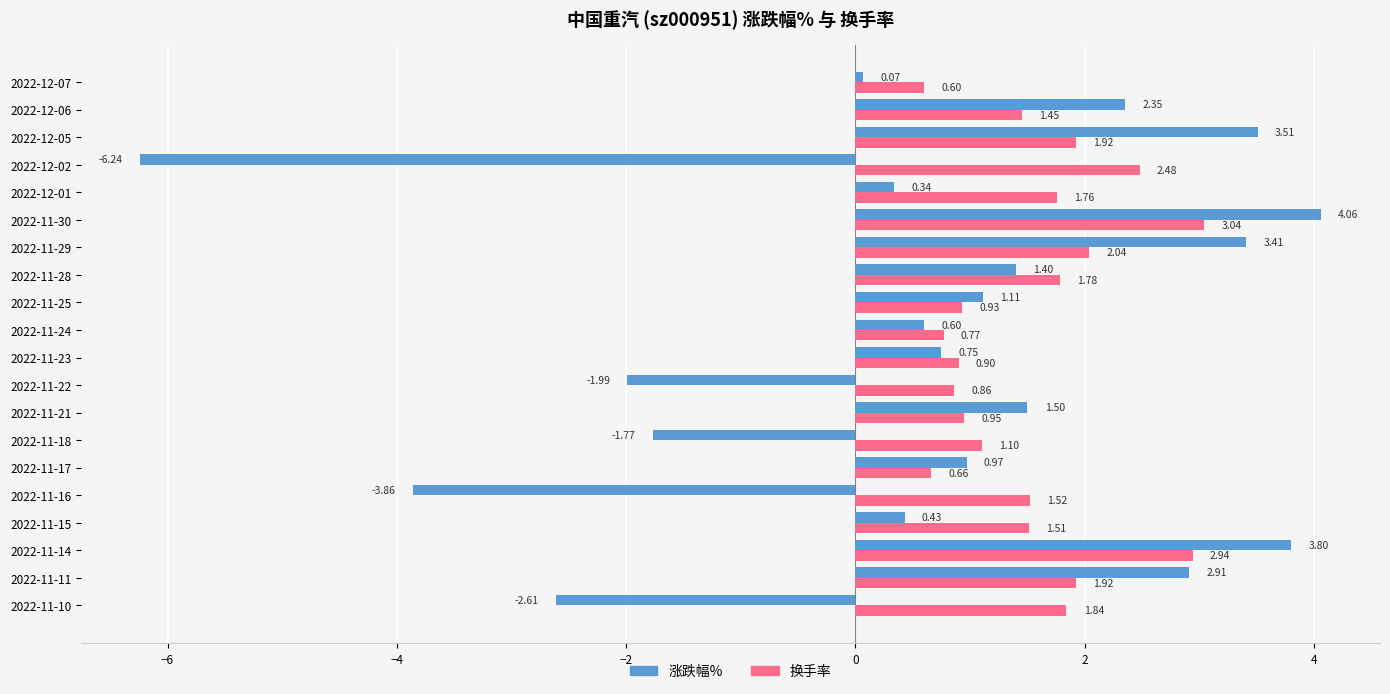

How many values in 涨跌幅% are below zero?

5